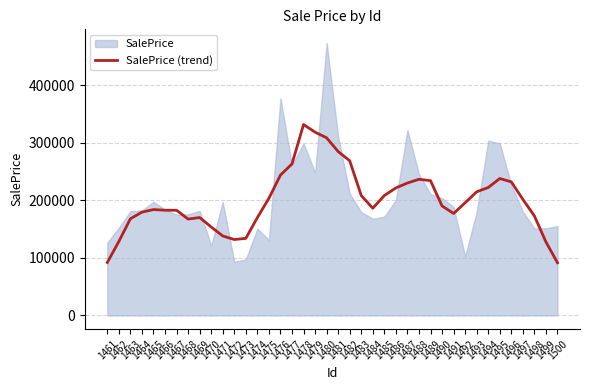

How many lines are shown in the chart?

1